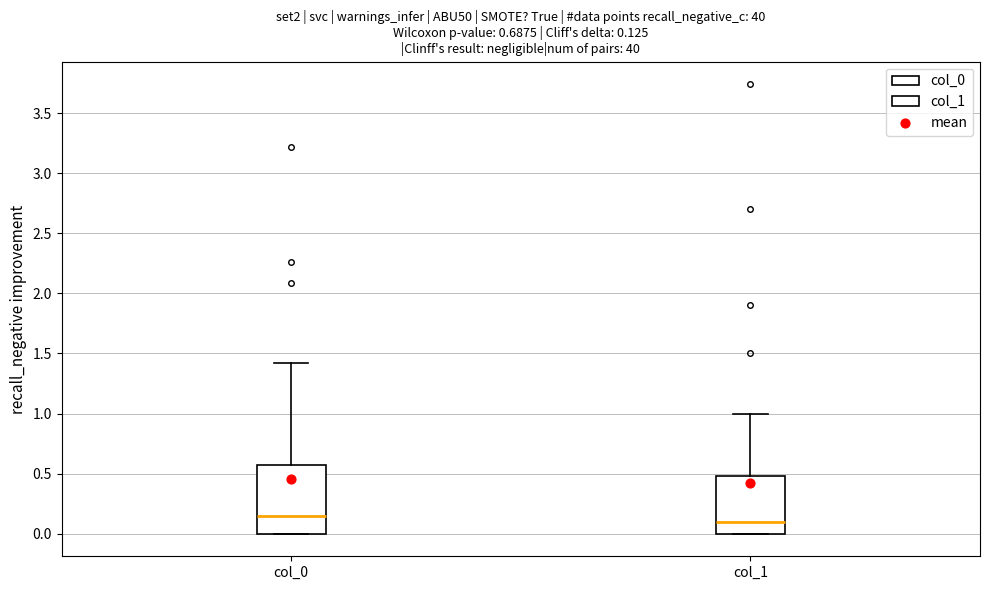

Comparing the boxes themselves (not the whiskers), which one is the tallest?

col_0